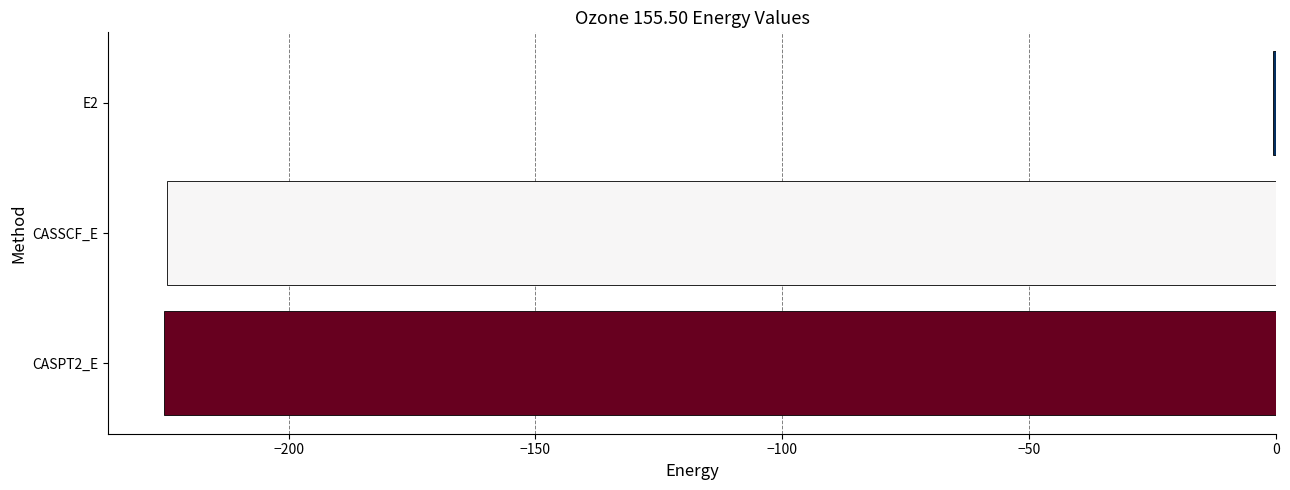

True or false: the data shows -323.1 at CASSCF_E.

False